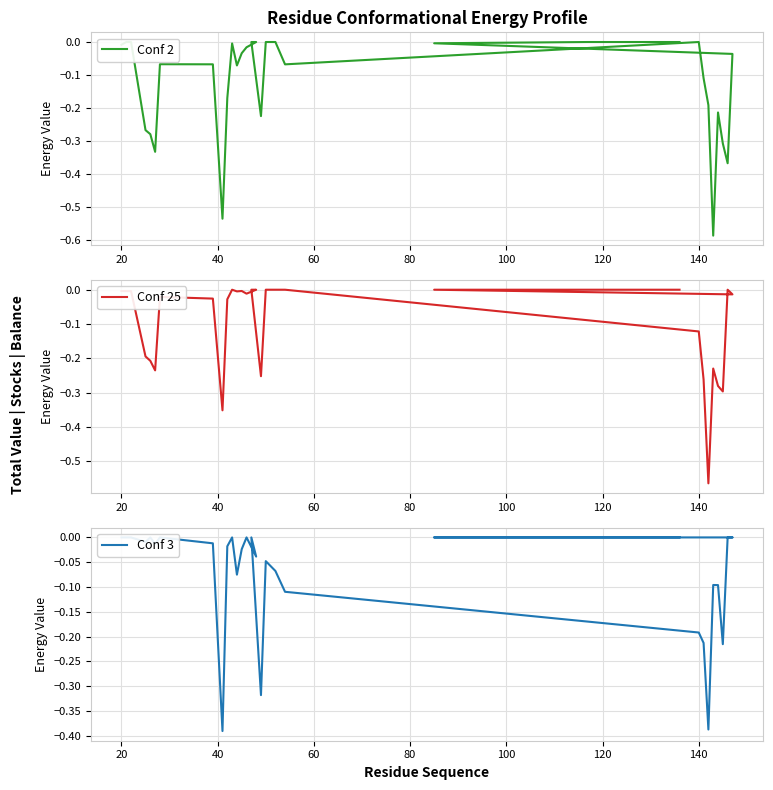

What is the difference between the maximum and second lowest values in the Conf 3 series?

0.4